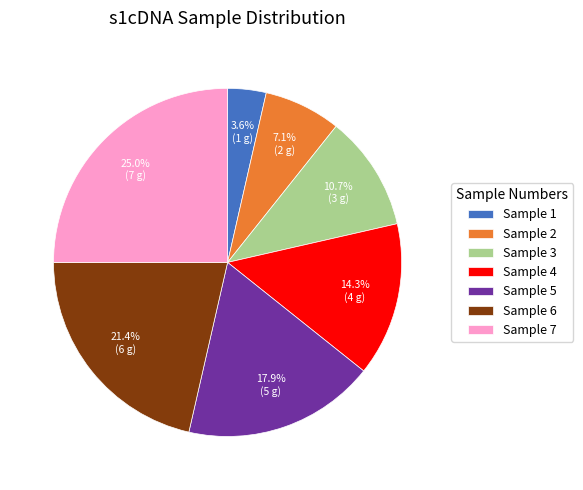

Count the number of slices in the pie.

7